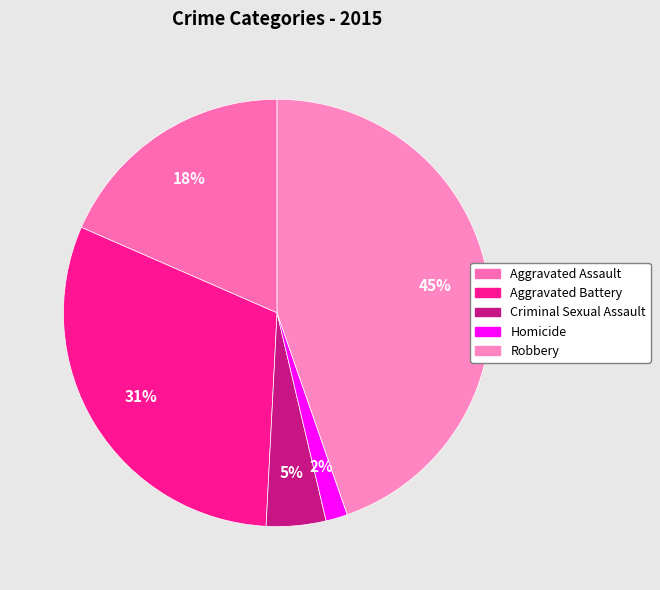

Which slice is the largest?

Robbery